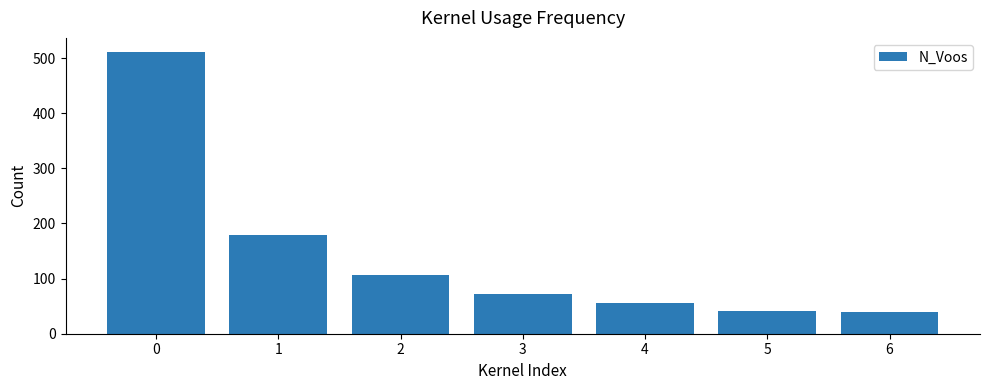

What is the sum of the values at 1 and 2?

285